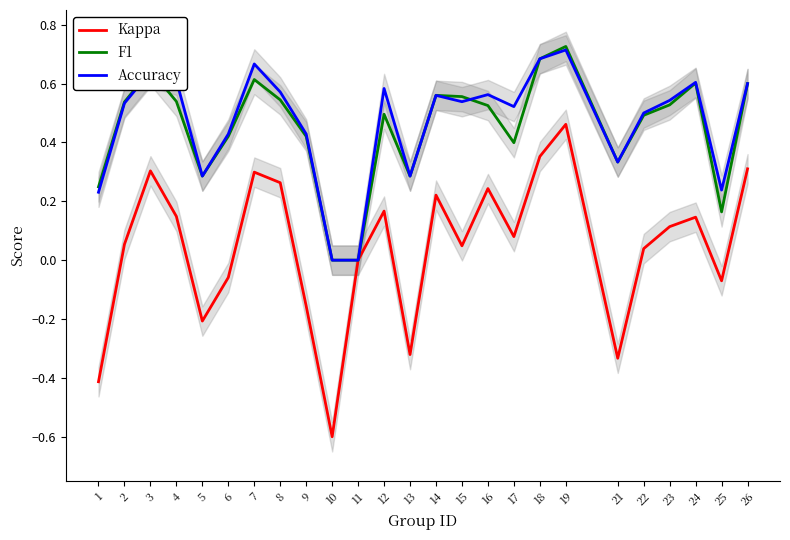

True or false: Kappa and F1 cross at least once.

False